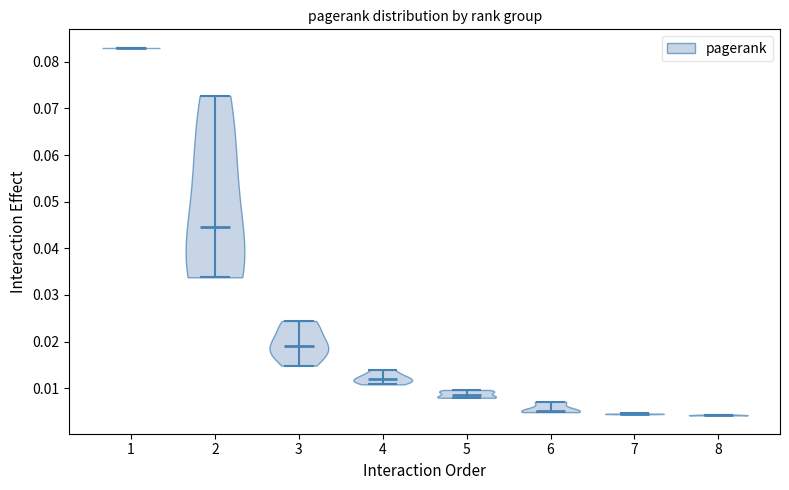

Where does the median line of the violin at x = 8 sit on the y-axis? The values are not printed on the chart, so give them approximately, as read against the axis.

0.004